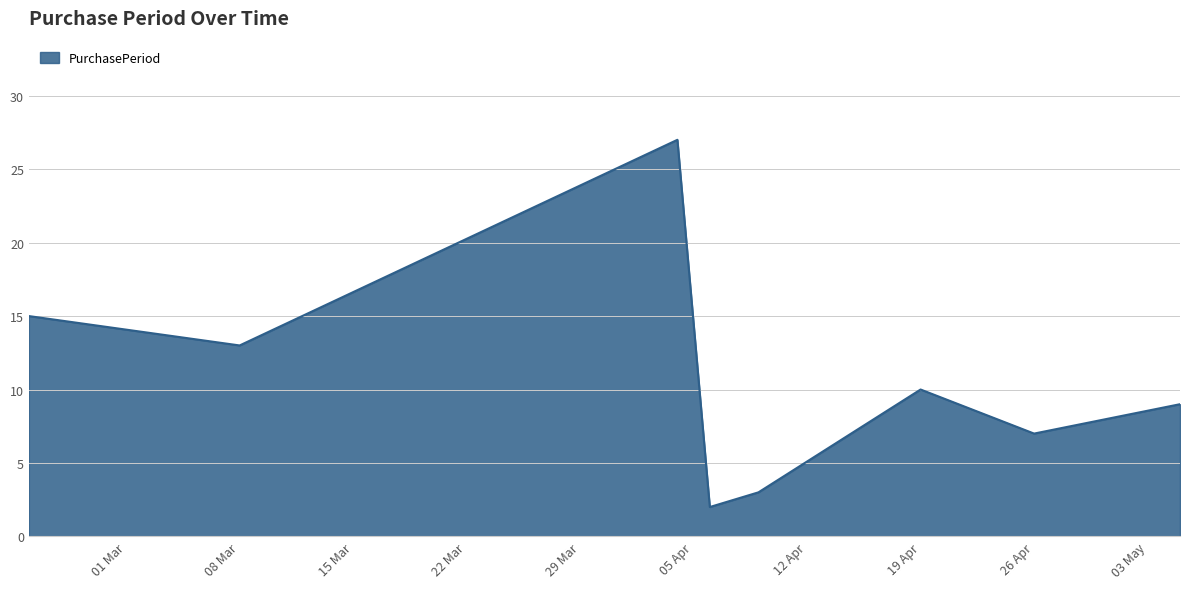

How many interior local peaks (higher than both neighbors) does the data have?

2